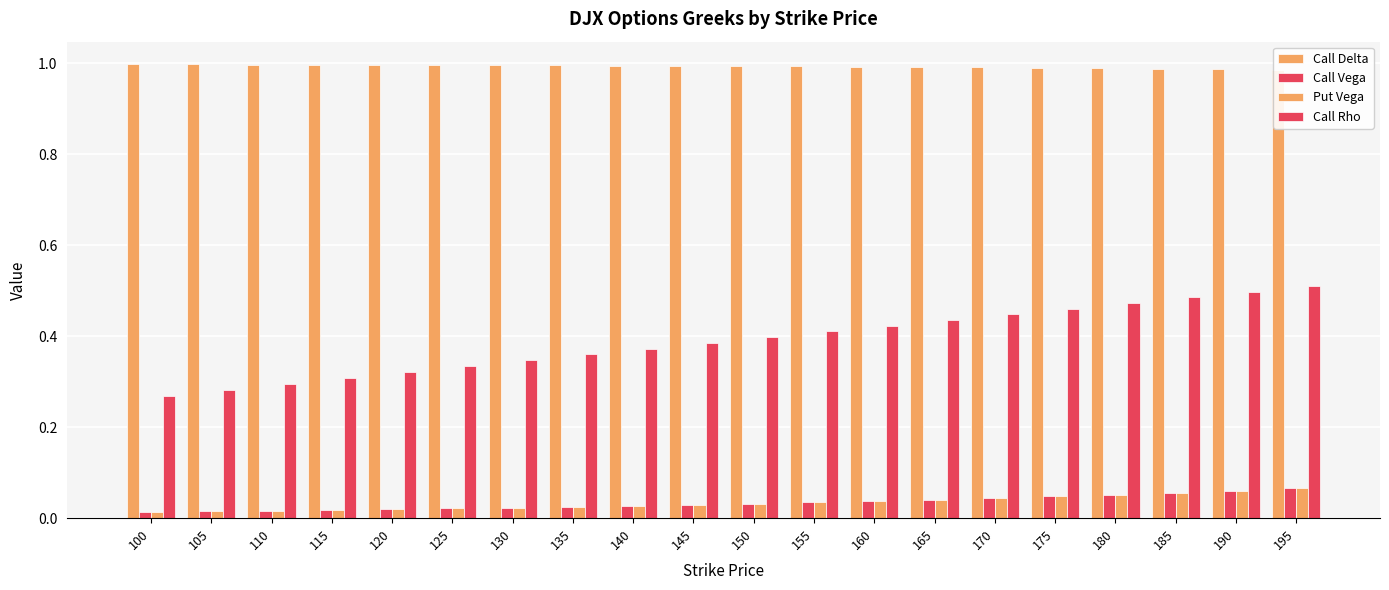

Which series has the largest range (max minus min)?

Call Rho